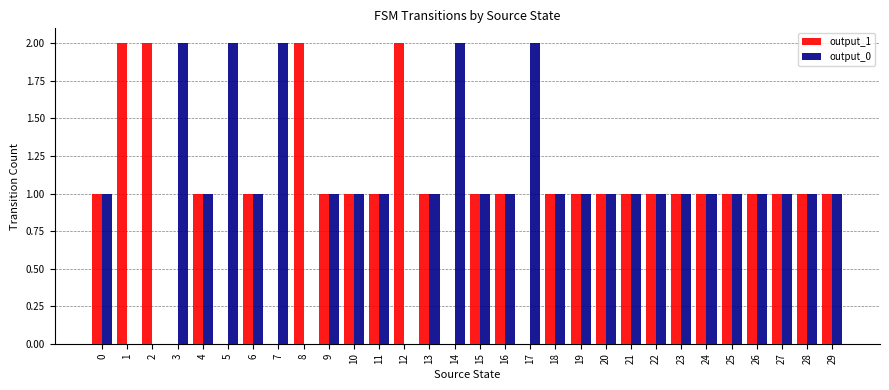

Is it true that output_1 equals 1 at 21?

True